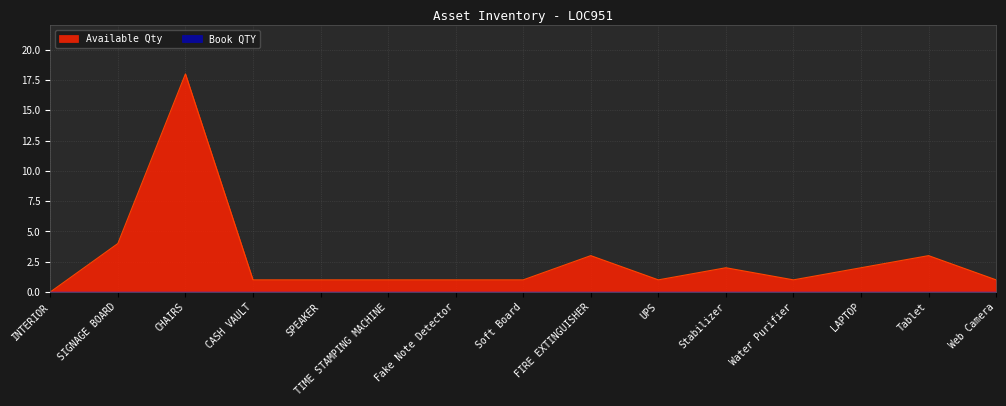

Rank the categories by value from lowest to highest.

INTERIOR, CASH VAULT, SPEAKER, TIME STAMPING MACHINE, Fake Note Detector, Soft Board, UPS, Water Purifier, Web Camera, Stabilizer, LAPTOP, FIRE EXTINGUISHER, Tablet, SIGNAGE BOARD, CHAIRS